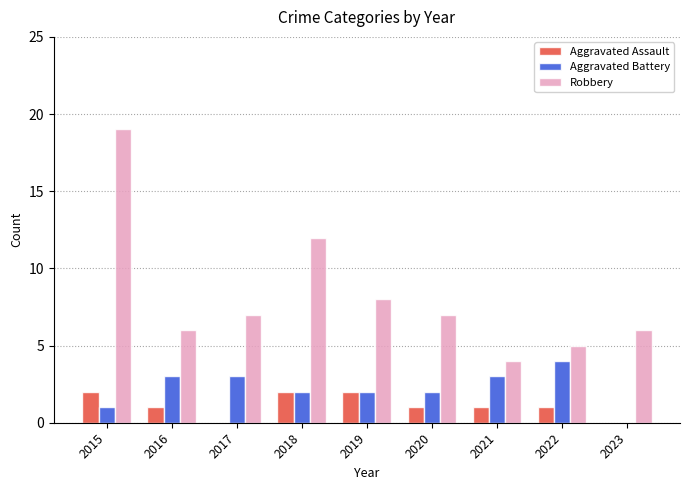

What is the sum of the Aggravated Battery values at 2015 and 2022?

5